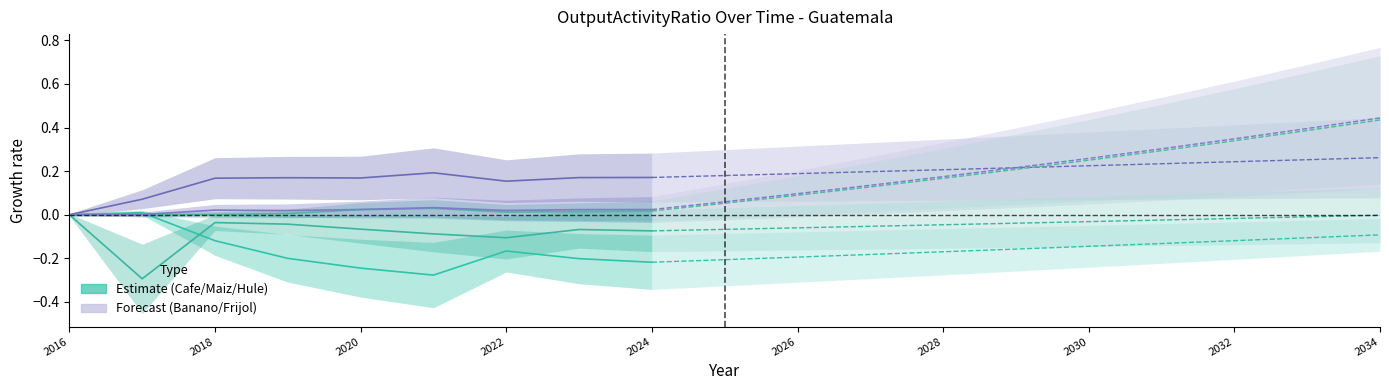

Is this an area chart (filled region under the line)?

No